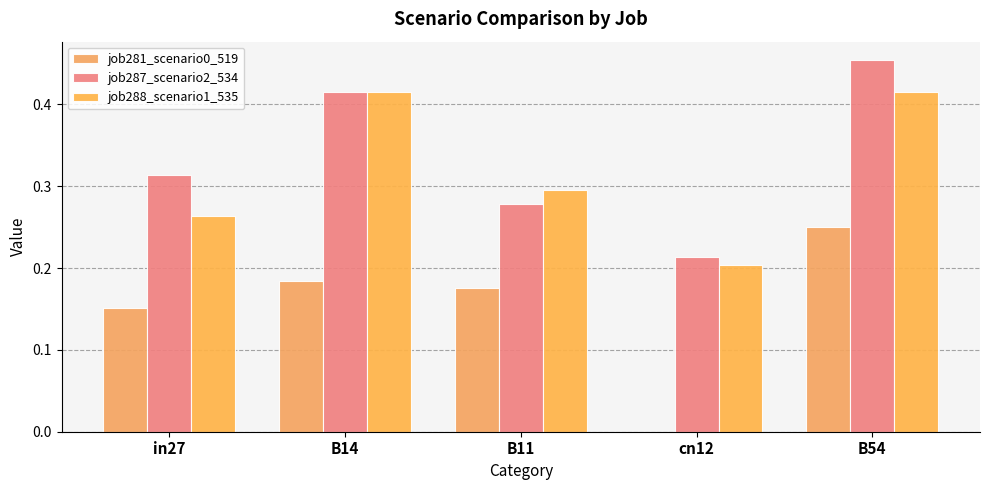

What is the approximate value of job288_scenario1_535 at B14?

0.4